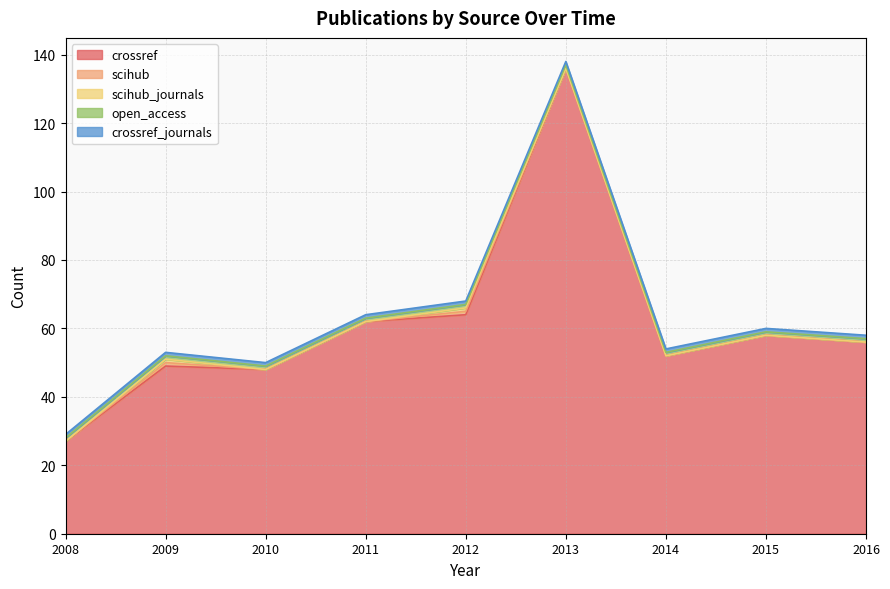

How many categories are shown in the chart?

9